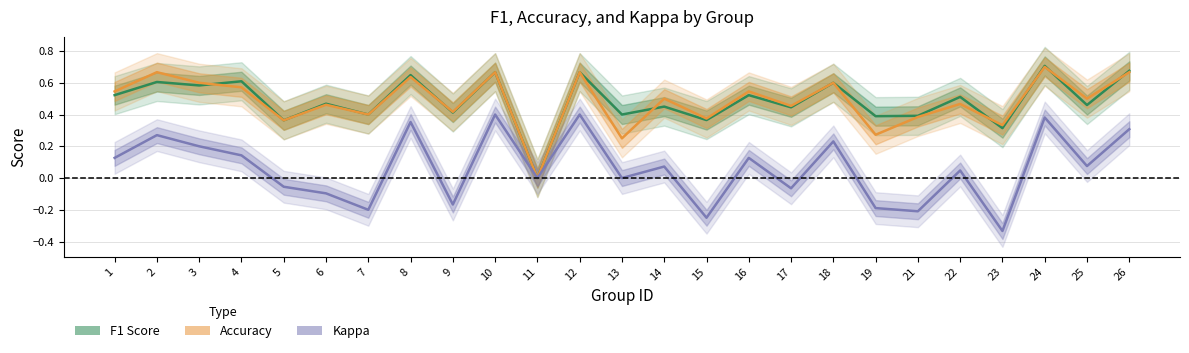

Rank the categories by Kappa value from lowest to highest.

23, 15, 21, 7, 19, 9, 6, 17, 5, 11, 13, 22, 14, 25, 1, 16, 4, 3, 18, 2, 26, 8, 24, 10, 12